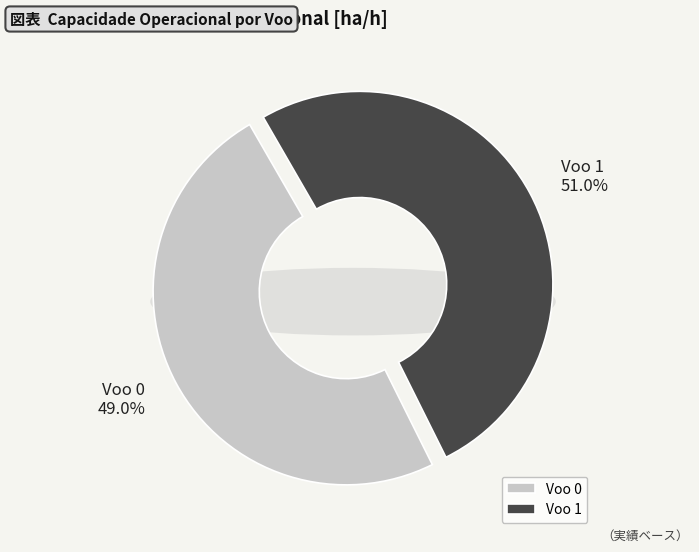

Do Voo 1 and Voo 0 together represent more than half of the pie?

Yes